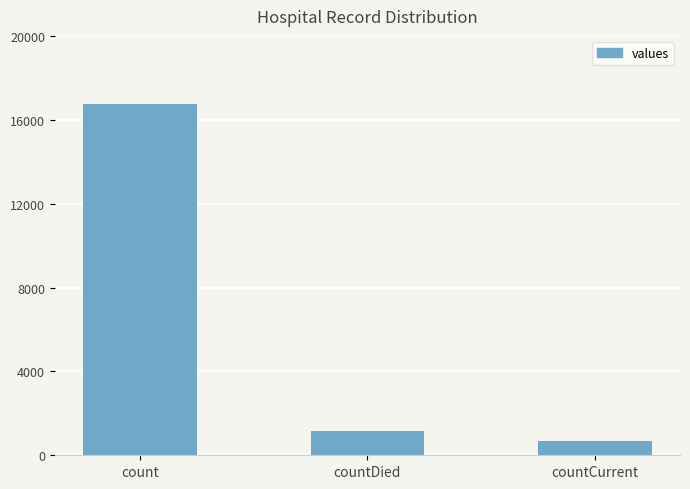

What is the smallest value displayed?

668